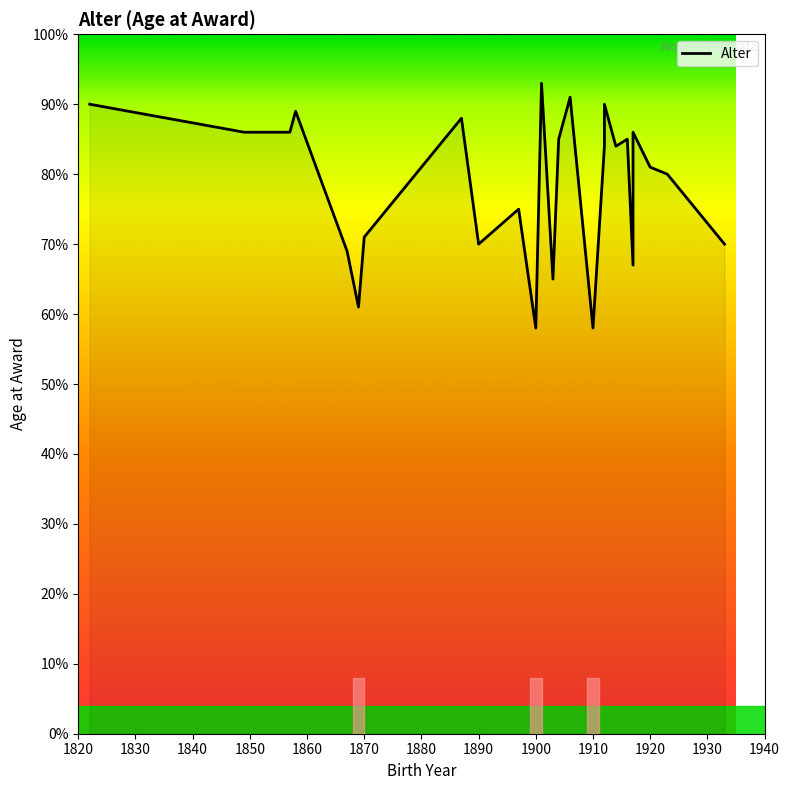

What is the difference between the second highest and second lowest values?

33